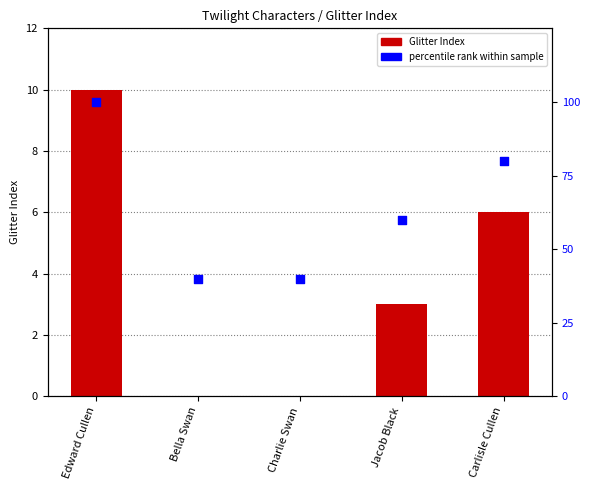

At which category is the sum across all series the highest?

Edward Cullen